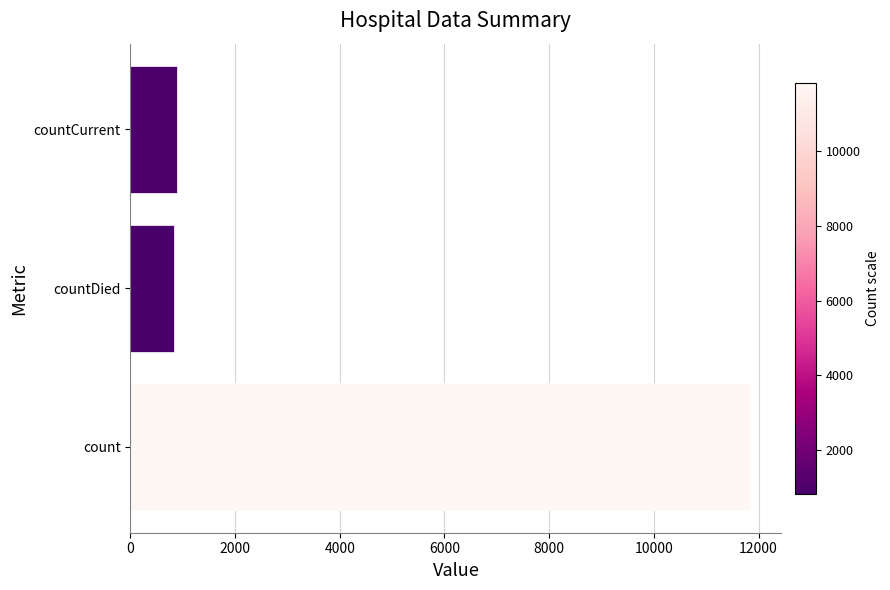

How many series are shown in this chart?

1